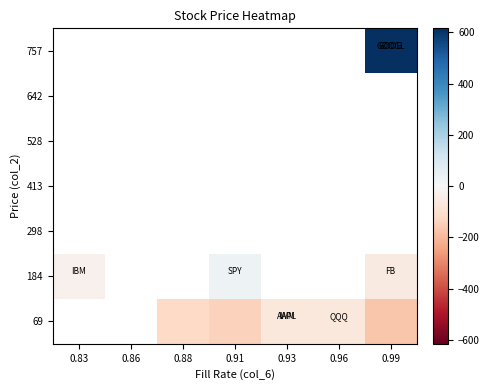

How many values in the 69 series are below -171?

1